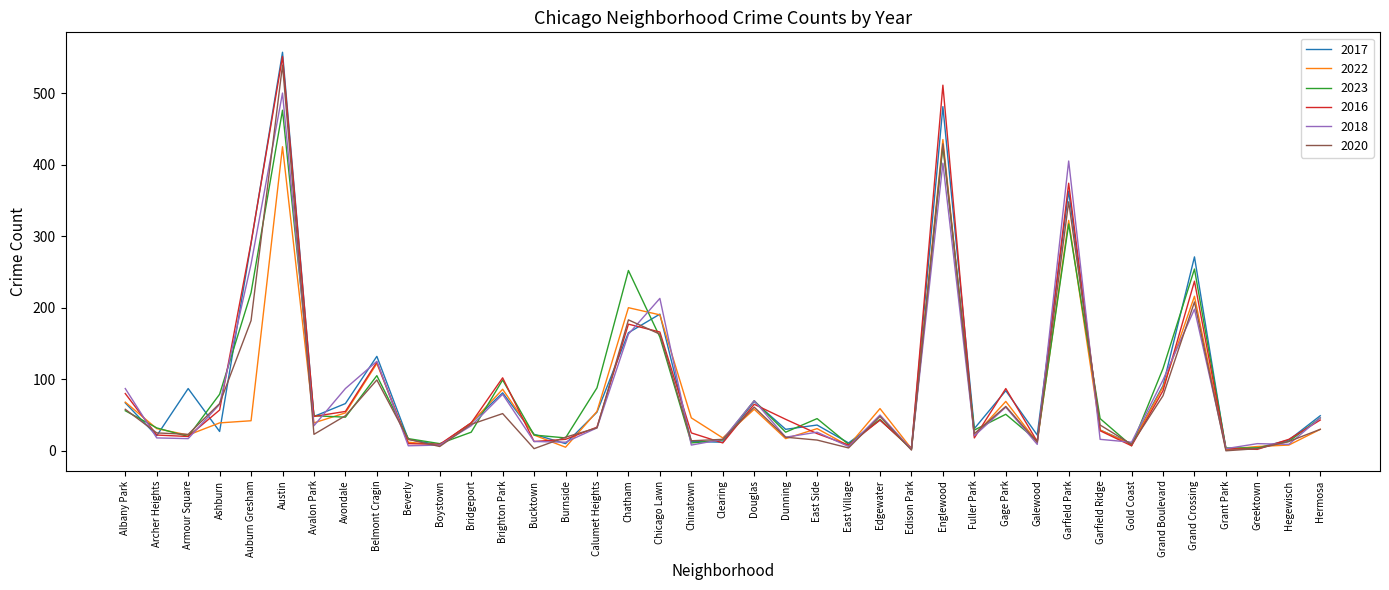

Which series has the widest spread of values?

2017